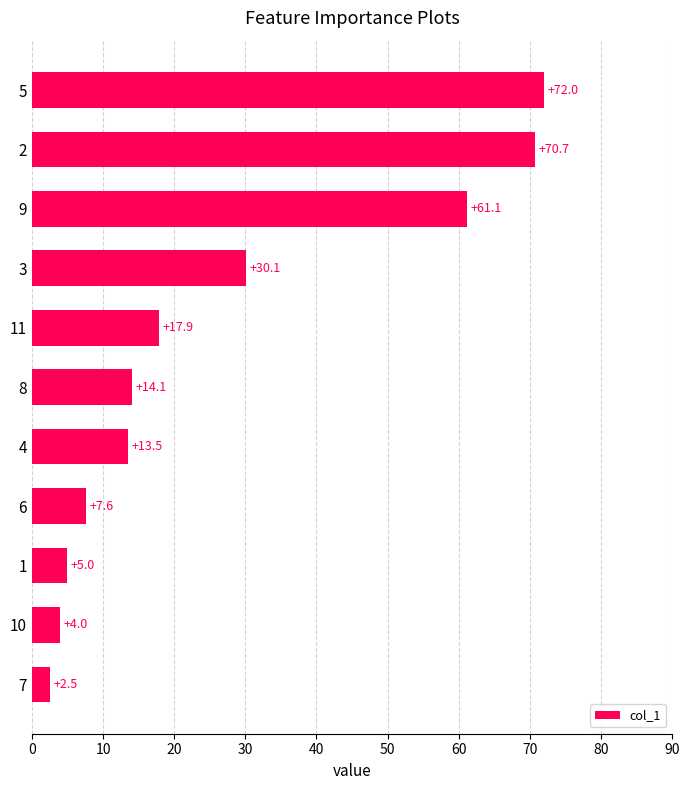

How many data points are above 14?

6